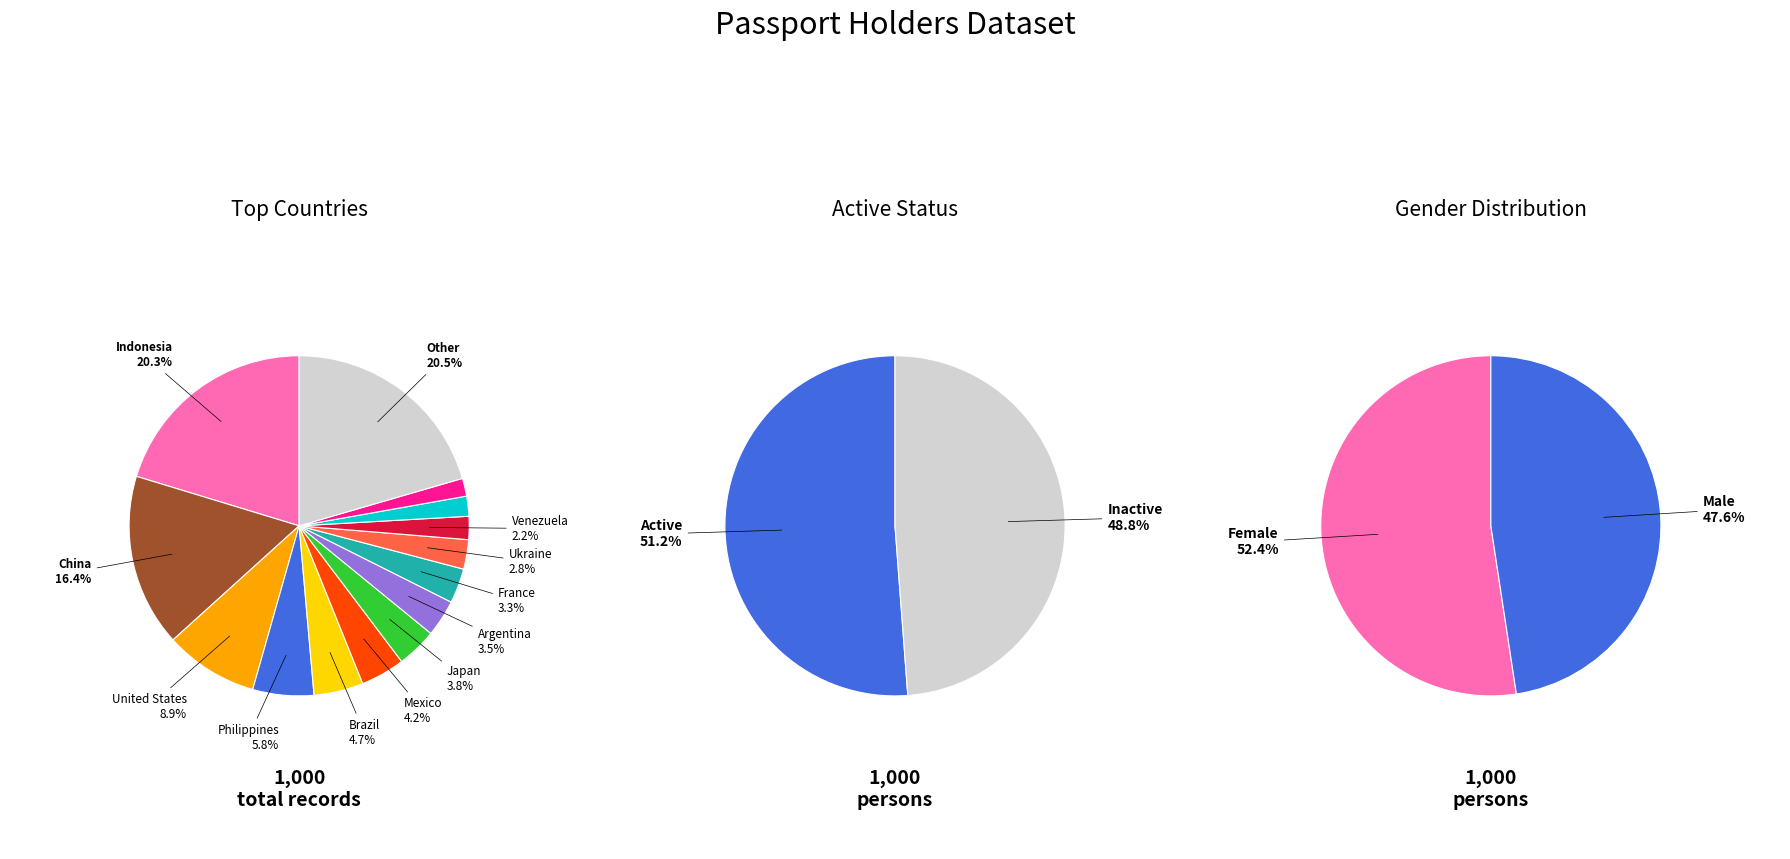

Is Japan the majority of the pie?

No